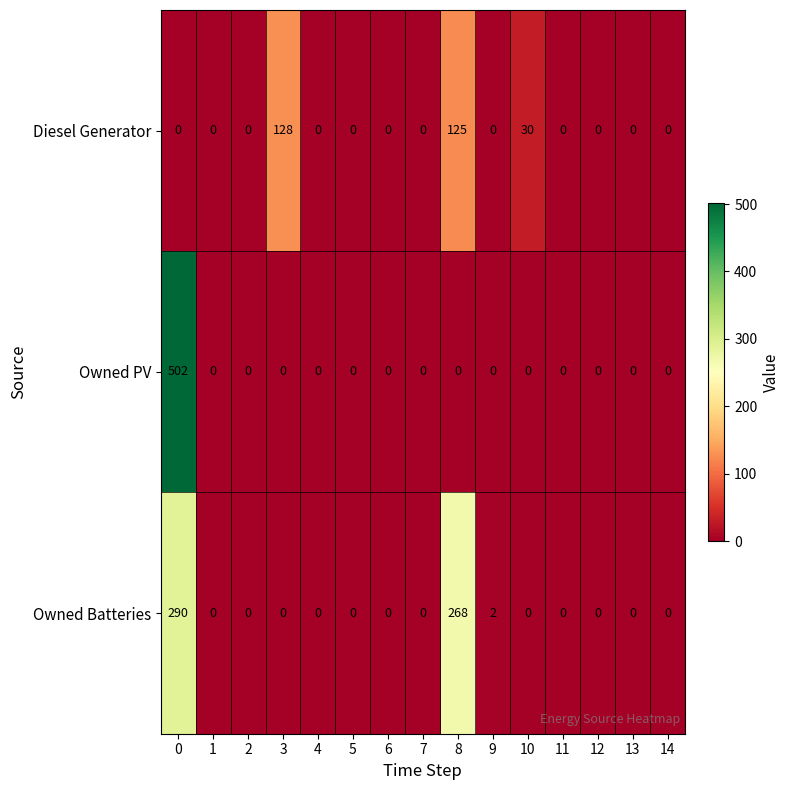

At how many categories does at least one series exceed 60?

3